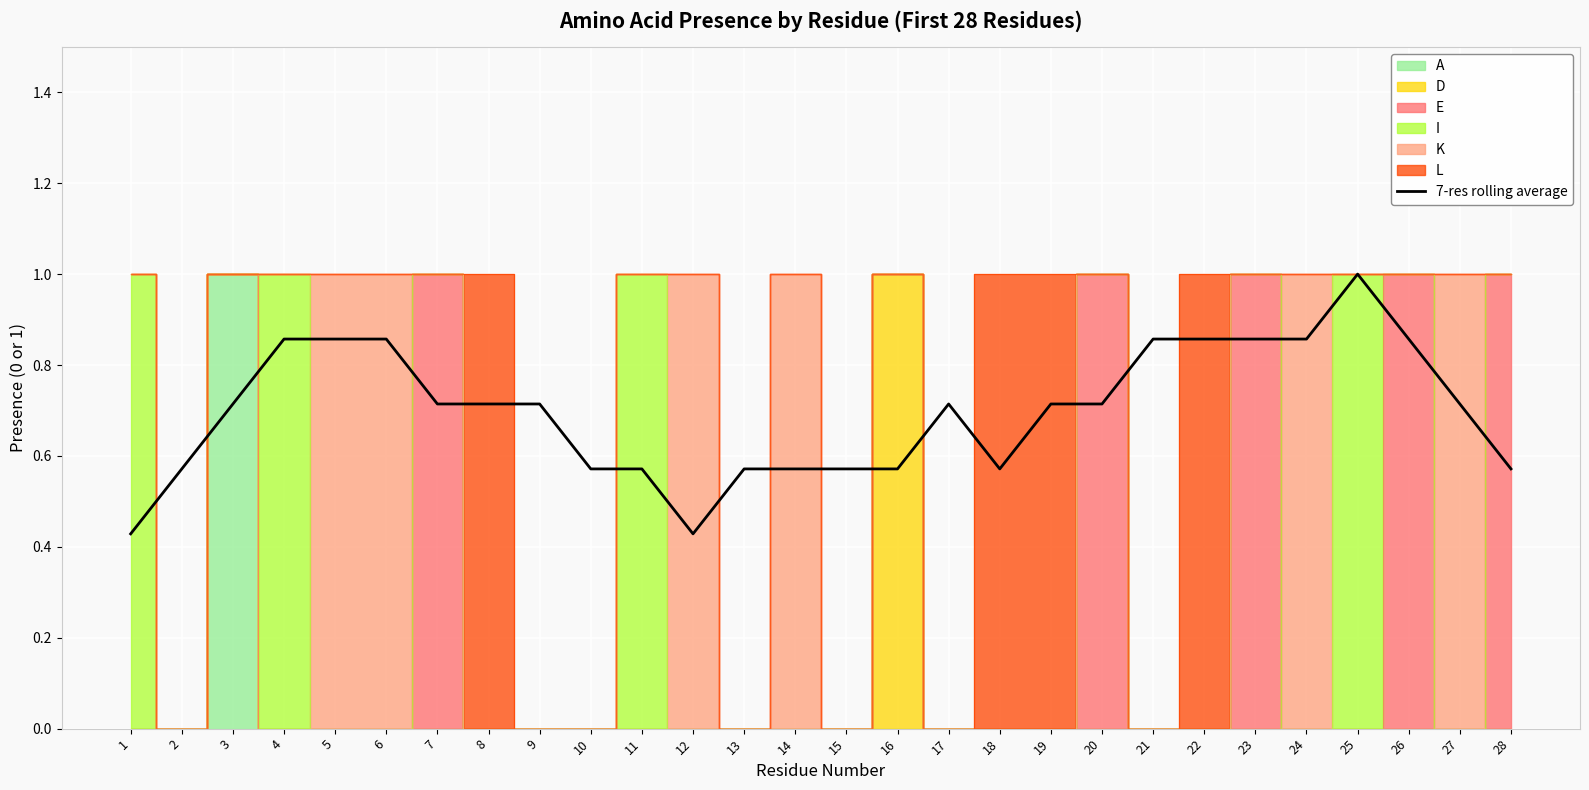

True or false: the data shows 0.9 at 23.

True